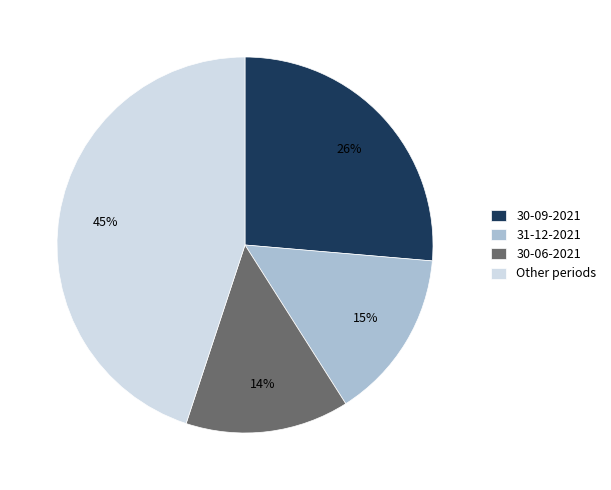

Between 30-06-2021 and 30-09-2021, which is larger?

30-09-2021